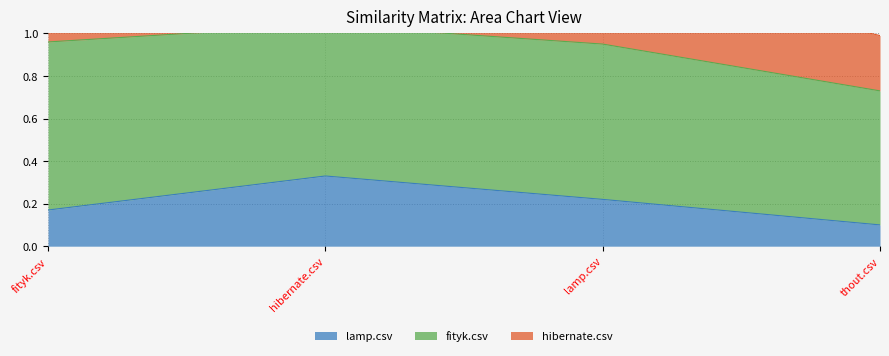

Is it true that lamp.csv equals 0.2 at fityk.csv?

True